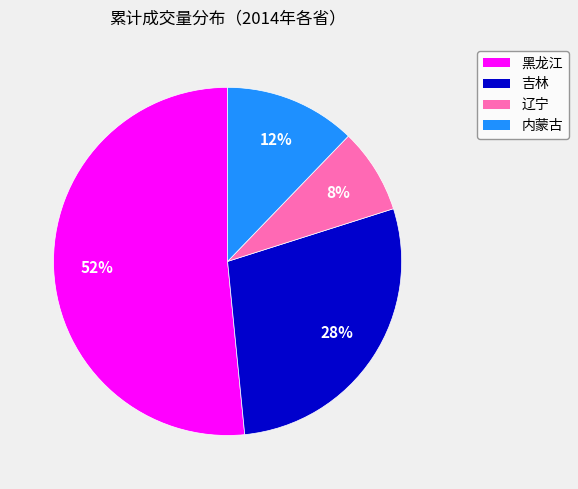

The 内蒙古 slice represents 1% of the pie. True or false?

False